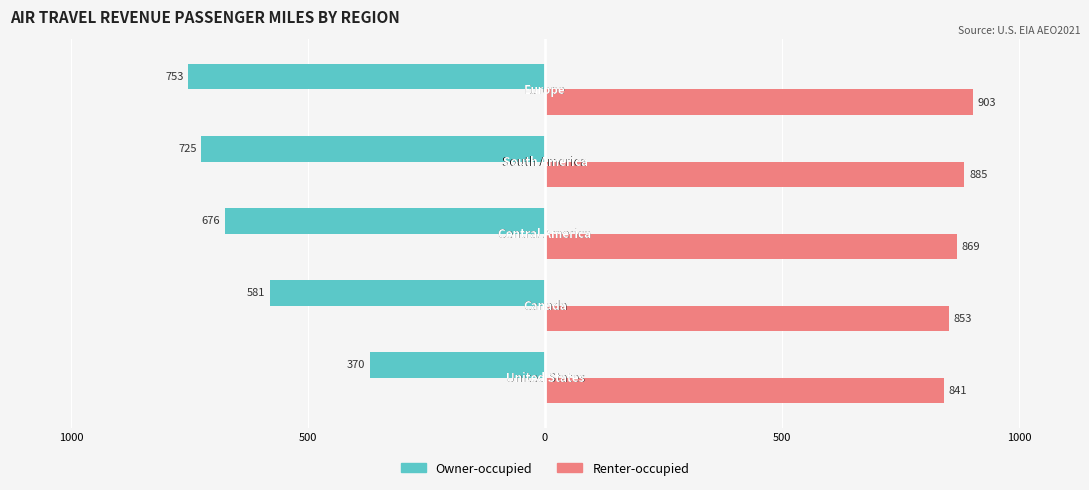

Reading right to left, what are all the values shown in this chart?

Owner-occupied: -752.8	-724.9	-676.0	-580.6	-369.8
Renter-occupied: 903.0	884.7	868.7	852.9	840.8